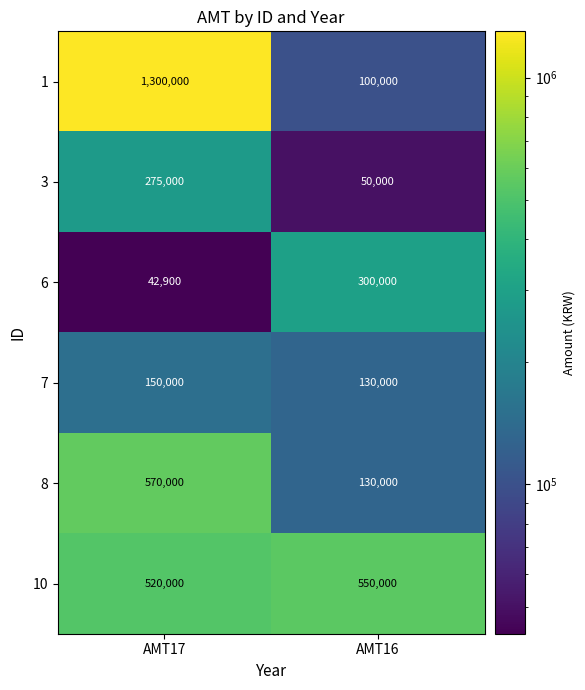

True or false: 3 has a value of 161452 at AMT17.

False